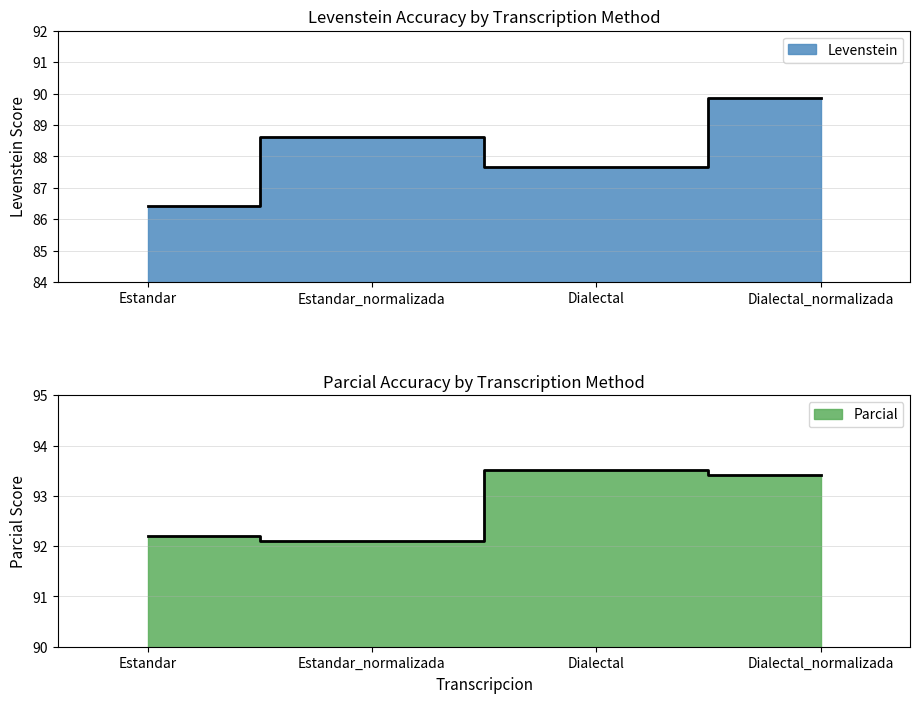

What is the label of the 3rd point from the left?

Dialectal